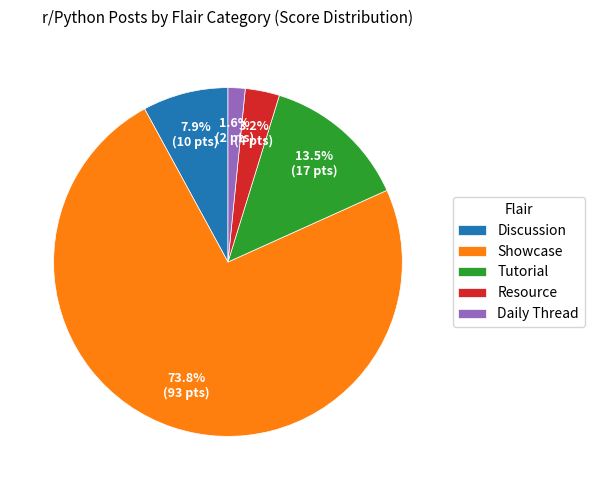

What is the majority slice?

Showcase